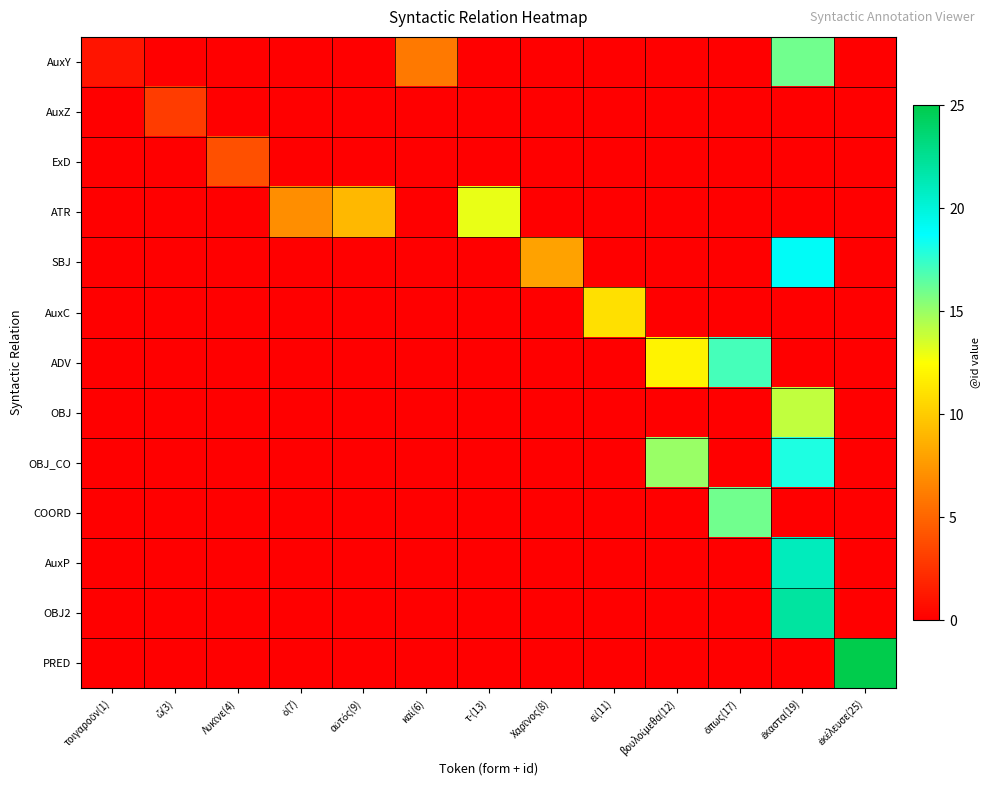

What is the spread (max minus min) of values at αὐτός(9)?

9